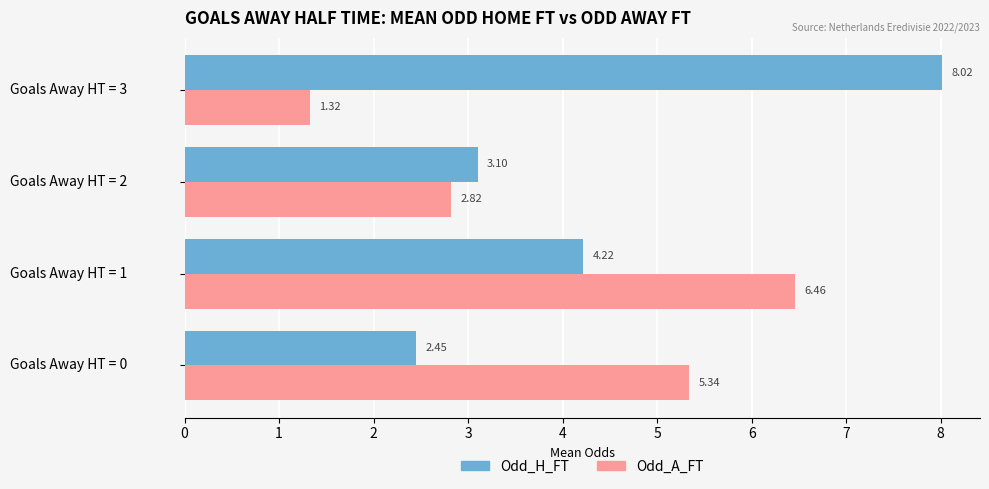

Rank the series by their average value, from lowest to highest.

Odd_A_FT, Odd_H_FT